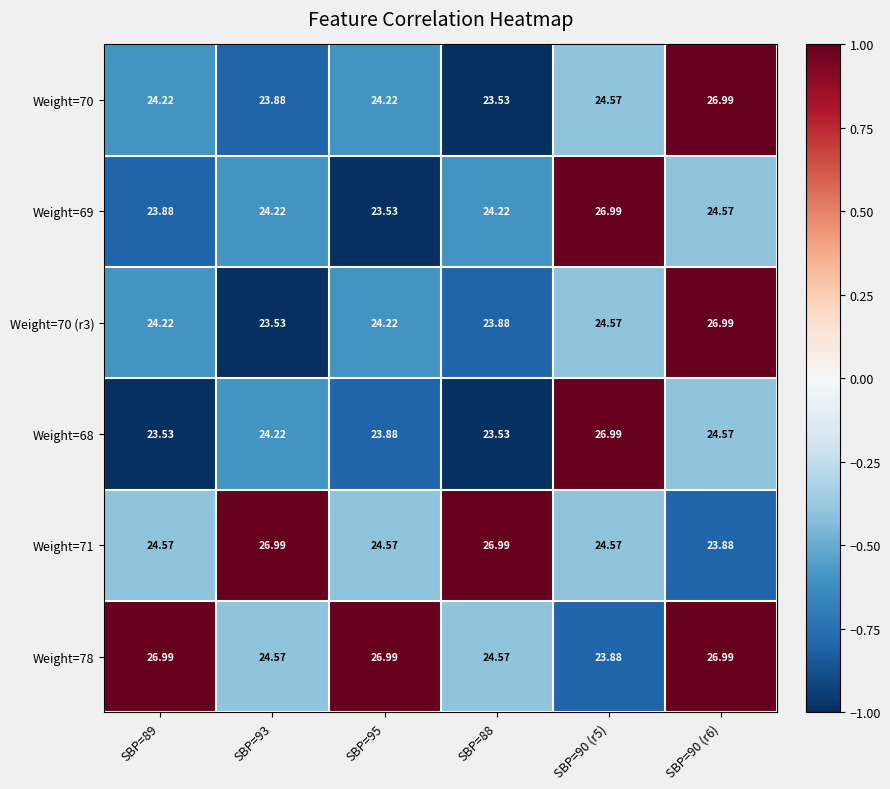

Is the value of Weight=69 at SBP=90 (r6) greater than the value of Weight=68 at SBP=90 (r5)?

No